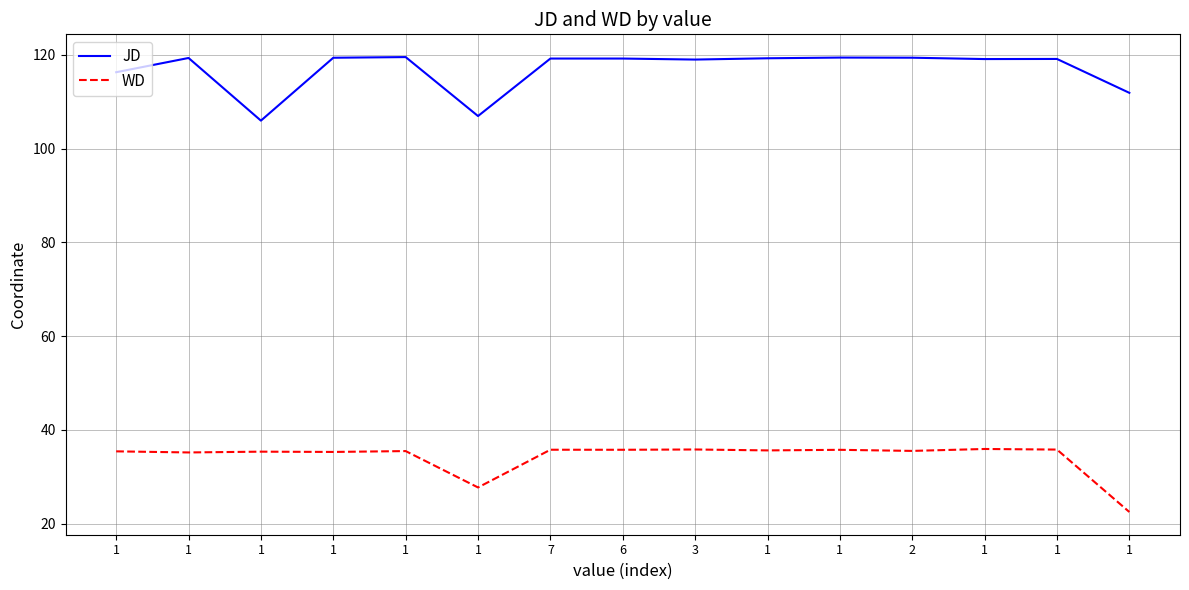

What are all the series names shown in the legend?

JD, WD